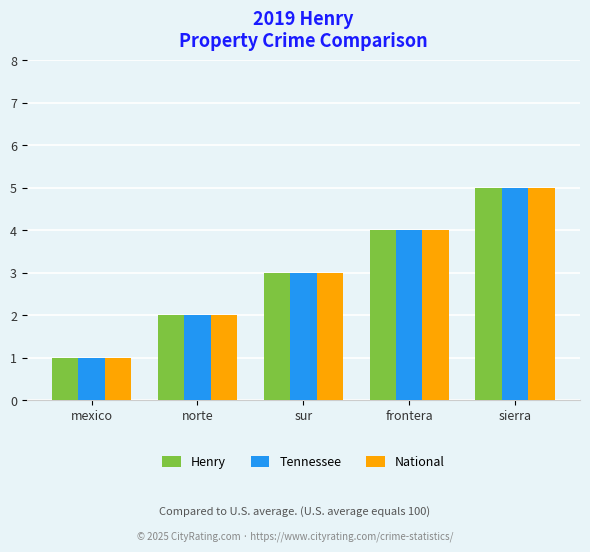

How many distinct data groups are displayed?

3